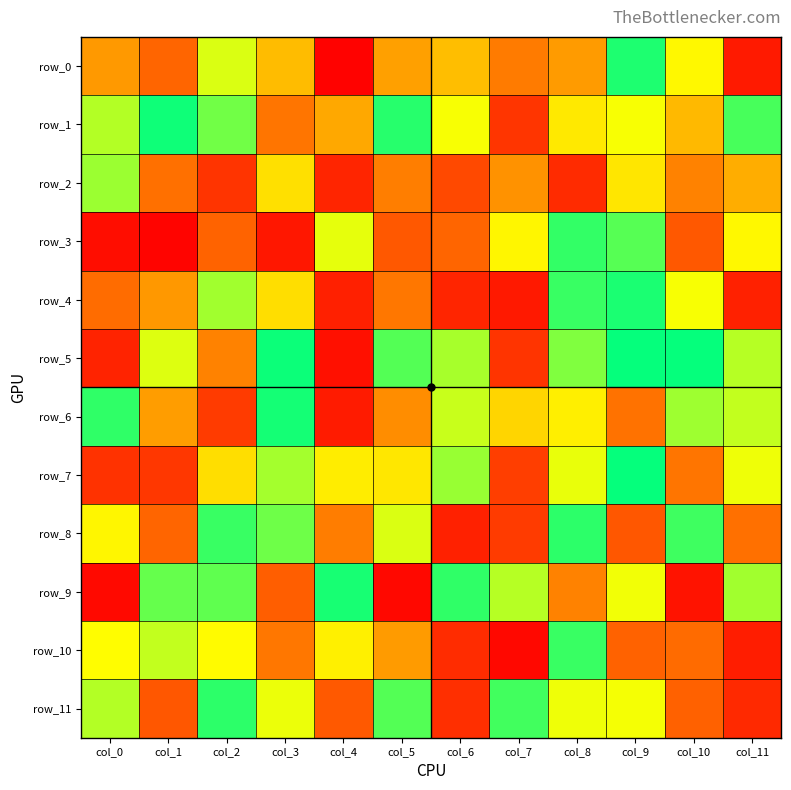

What is the highest value of the row_2 series?

203